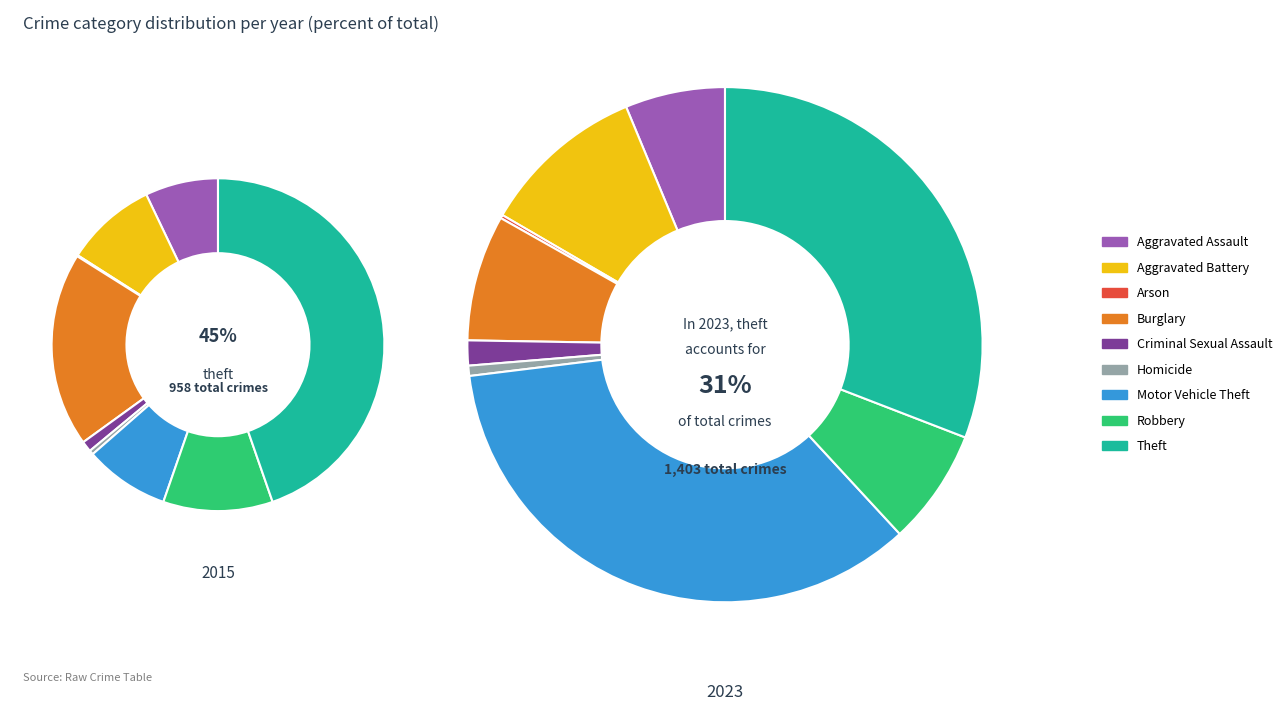

How many slices are in this pie chart?

9